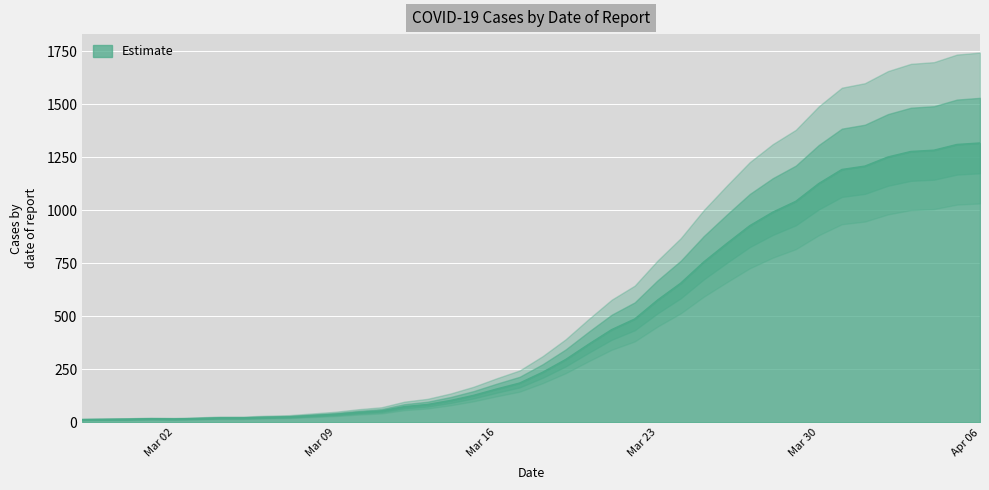

Rank the categories by value from highest to lowest.

2020-04-06, 2020-04-05, 2020-04-04, 2020-04-03, 2020-04-02, 2020-04-01, 2020-03-31, 2020-03-30, 2020-03-29, 2020-03-28, 2020-03-27, 2020-03-26, 2020-03-25, 2020-03-24, 2020-03-23, 2020-03-22, 2020-03-21, 2020-03-20, 2020-03-19, 2020-03-18, 2020-03-17, 2020-03-16, 2020-03-15, 2020-03-14, 2020-03-13, 2020-03-12, 2020-03-11, 2020-03-10, 2020-03-09, 2020-03-08, 2020-03-07, 2020-03-06, 2020-03-04, 2020-03-05, 2020-03-03, 2020-03-01, 2020-03-02, 2020-02-29, 2020-02-28, 2020-02-27